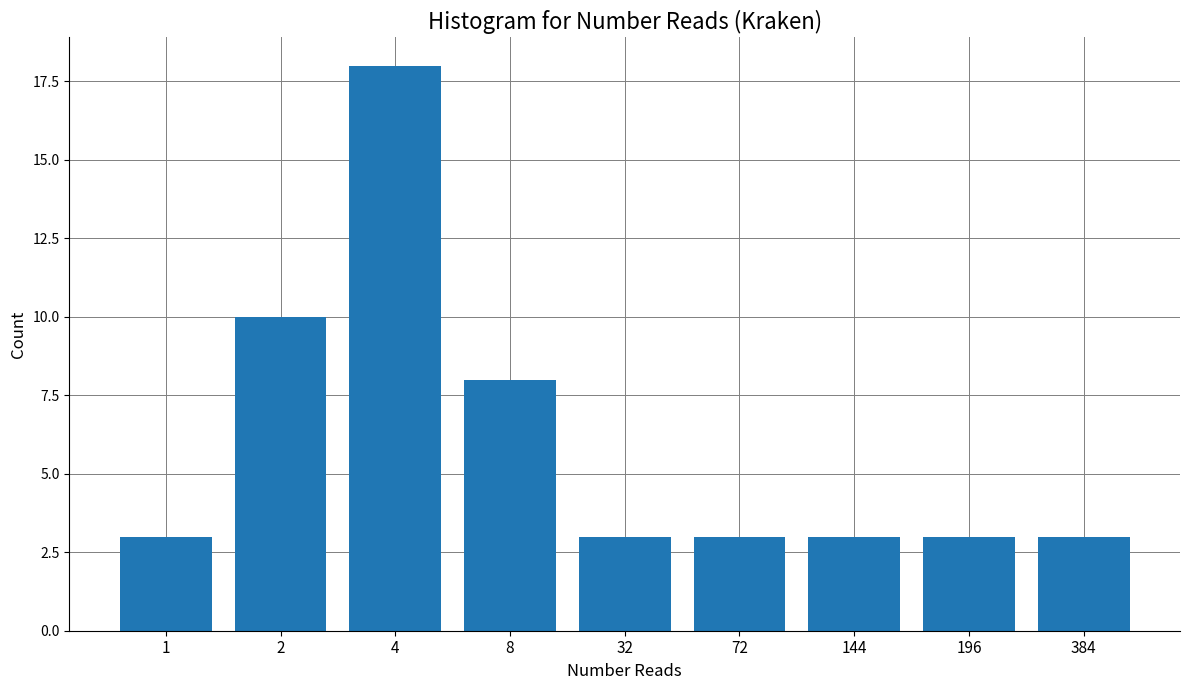

What is the difference between the values at 2 and 1?

7